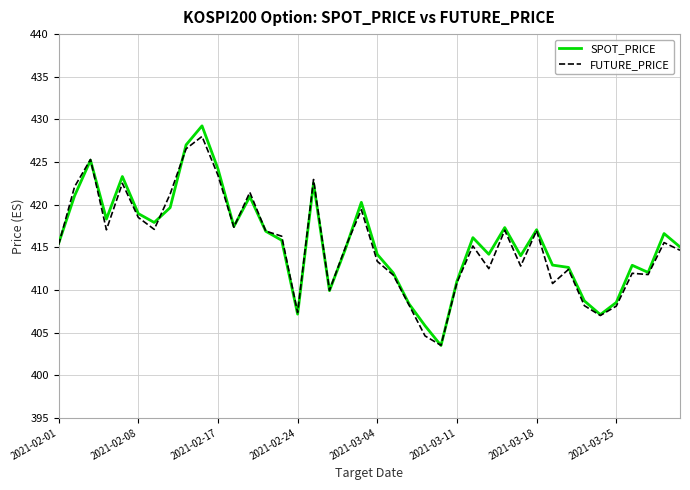

Which series has the widest spread of values?

SPOT_PRICE